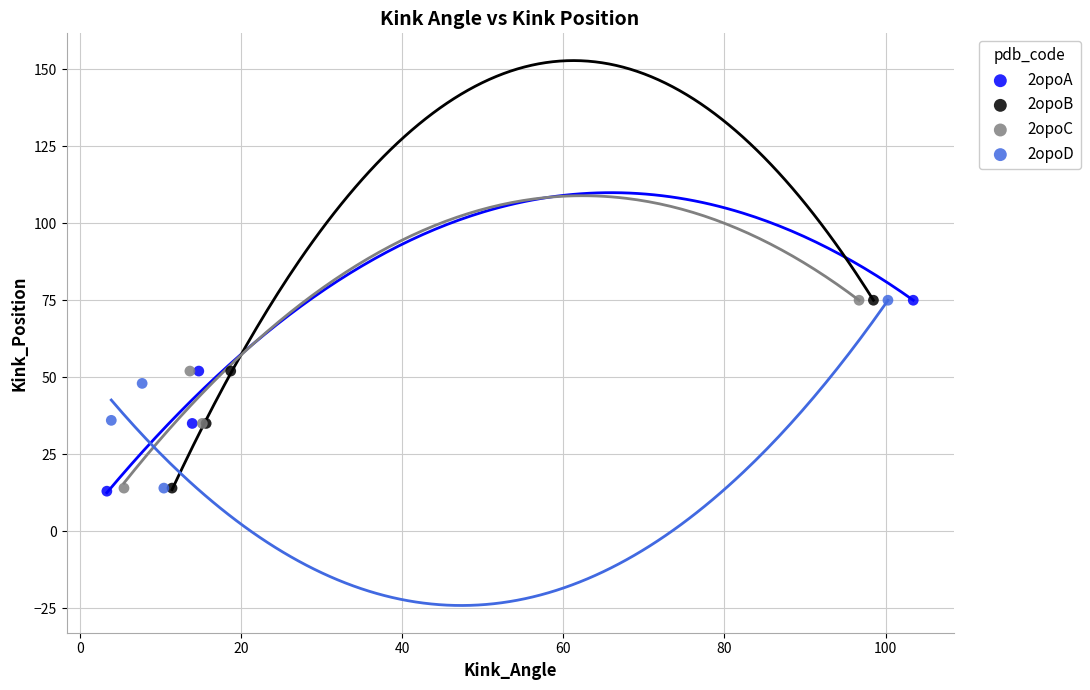

Which series has the widest spread of Y values?

2opoA